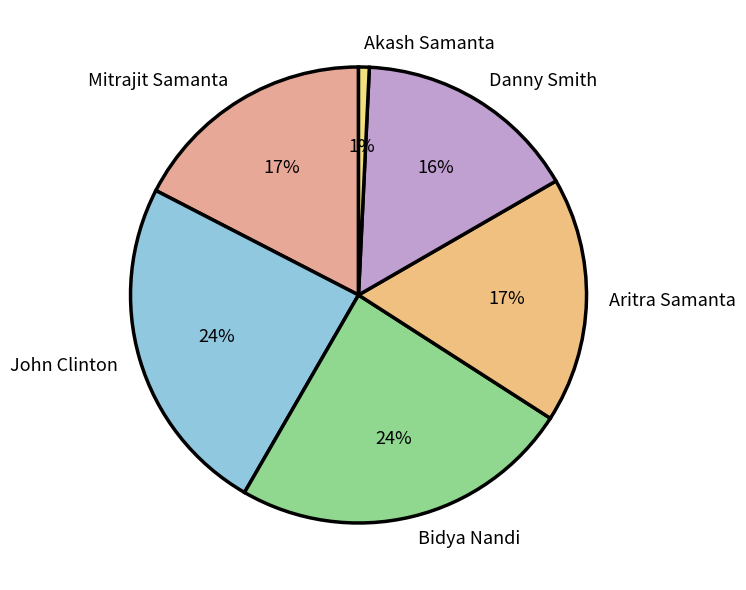

Do Danny Smith and John Clinton together represent more than half of the pie?

No